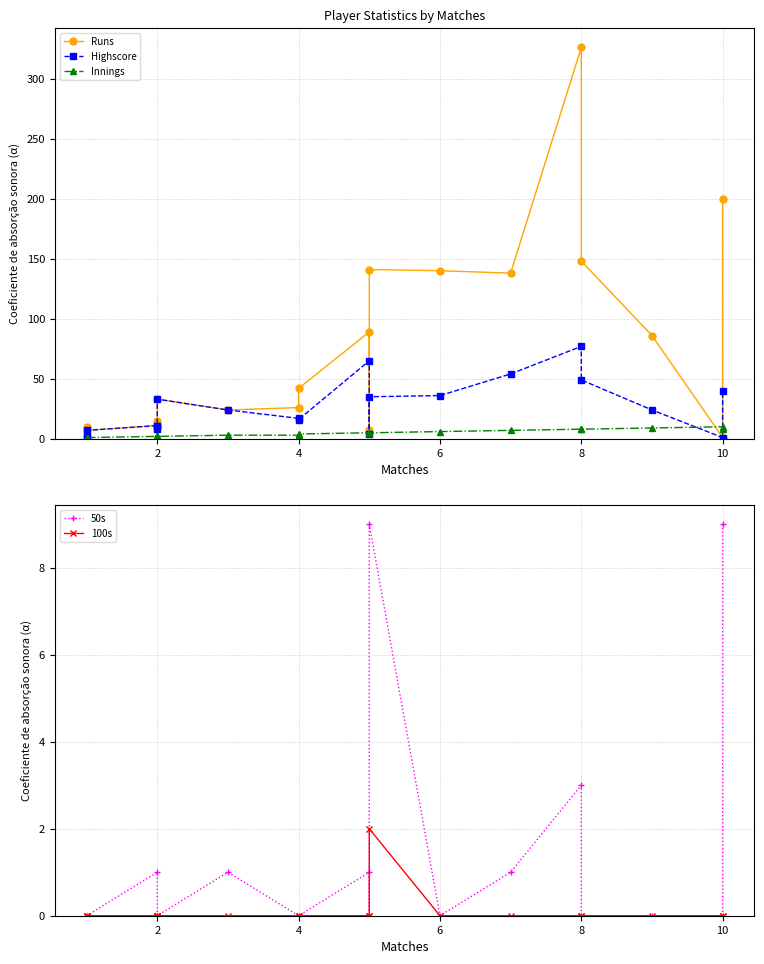

What is the sum of all Highscore values?

514